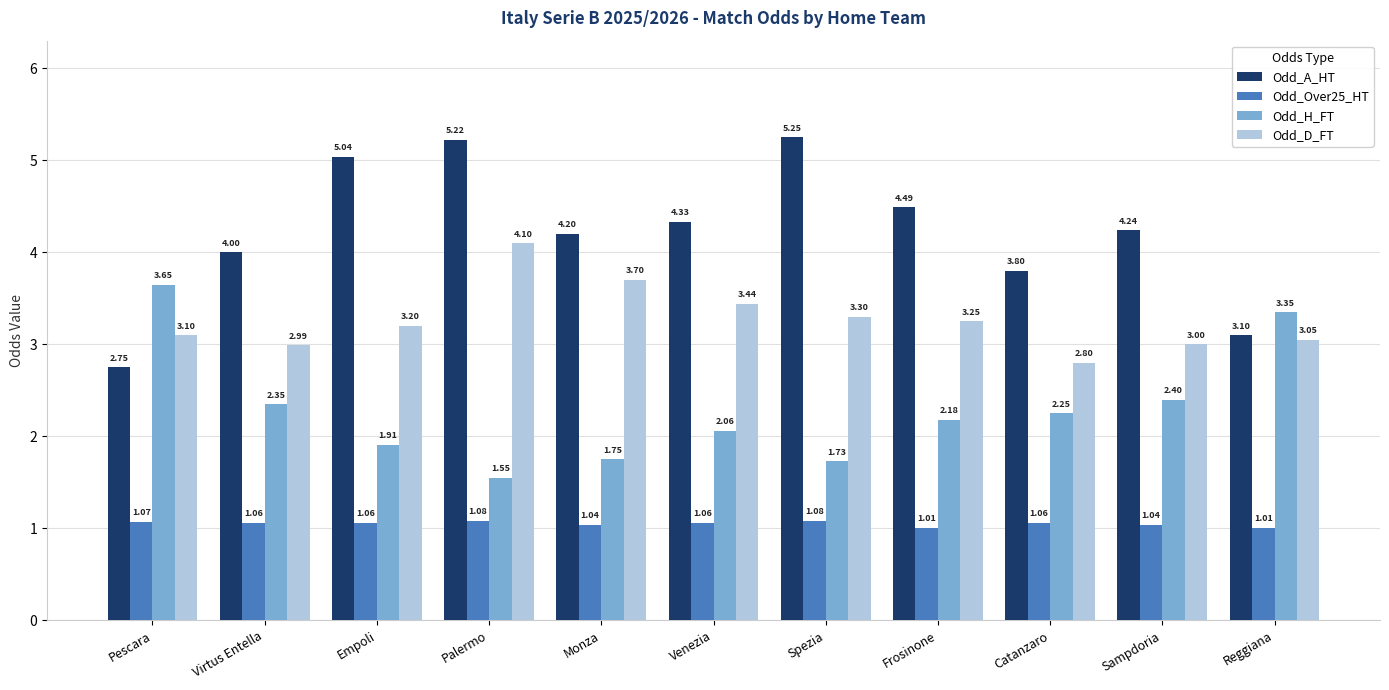

Rank the series at Palermo from lowest to highest value.

Odd_Over25_HT, Odd_H_FT, Odd_D_FT, Odd_A_HT